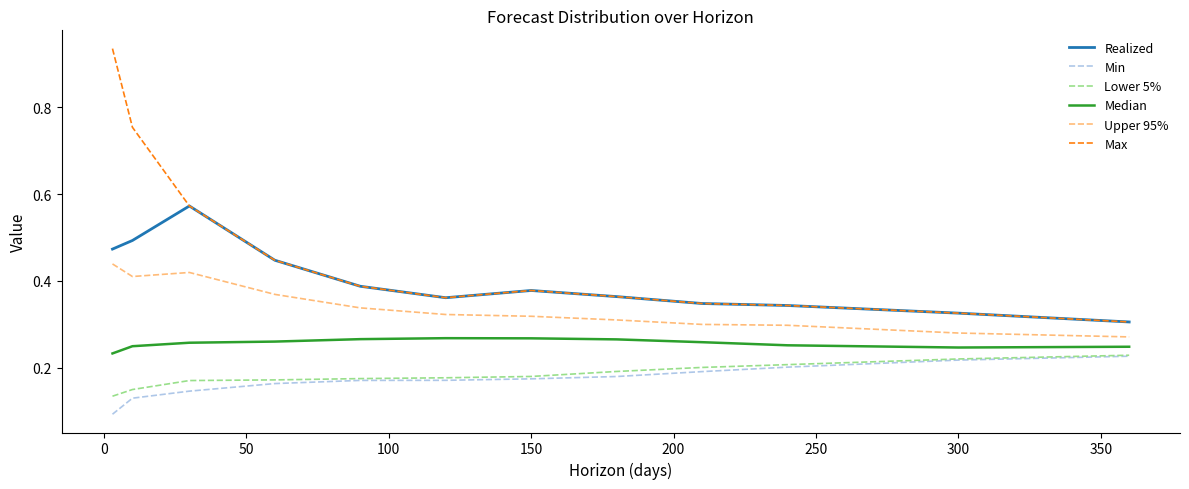

True or false: Realized and Upper 95% cross at least once.

False